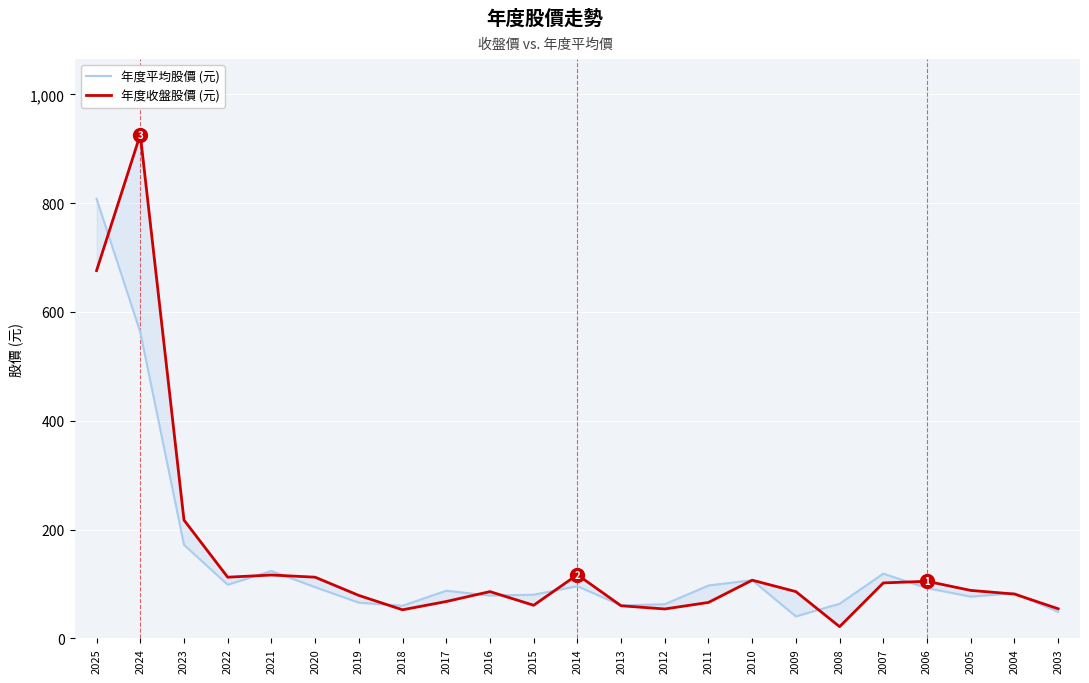

How many data points does each series have?

23